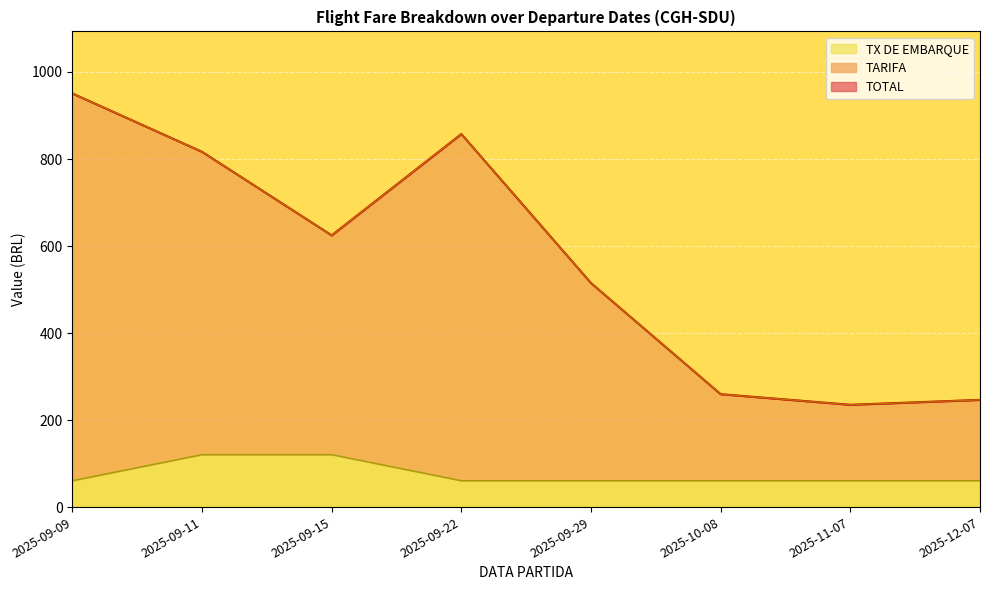

Where is TARIFA nearest to the value 592?

2025-09-15